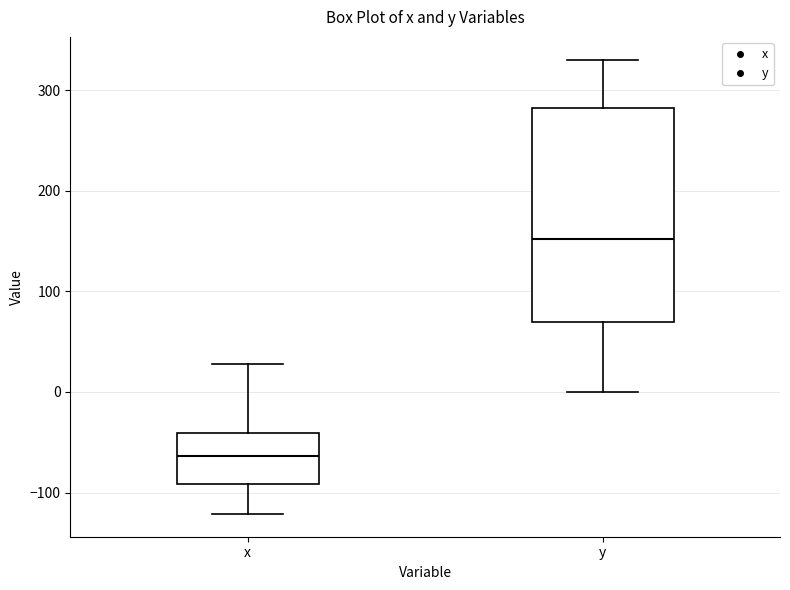

Reading left to right, transcribe this box plot: for each box, give where its median line is, the range the box spans, and where its two whiskers end, as read against the y-axis. The values are not printed on the chart, so give them approximately, as read against the axis.

x: median -60, box -90 to -40, whiskers -120 to 30
y: median 150, box 70 to 280, whiskers 0 to 330